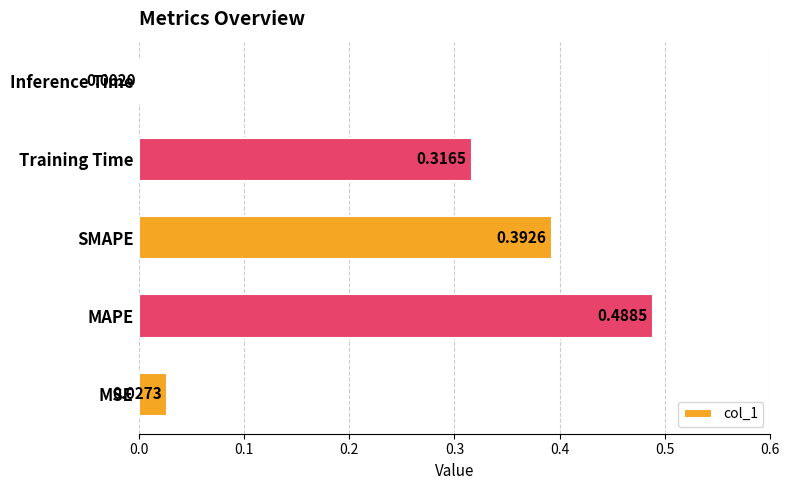

Does the chart contain any negative values?

No